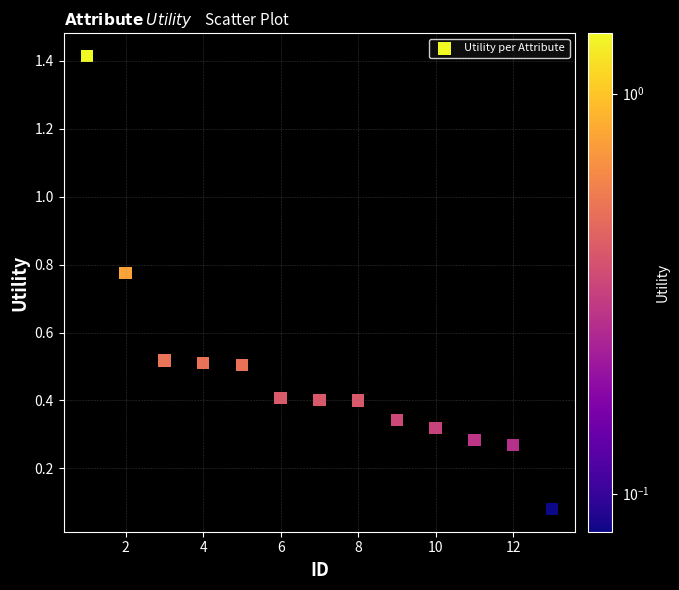

What is the range of Y values (max minus min)?

1.3